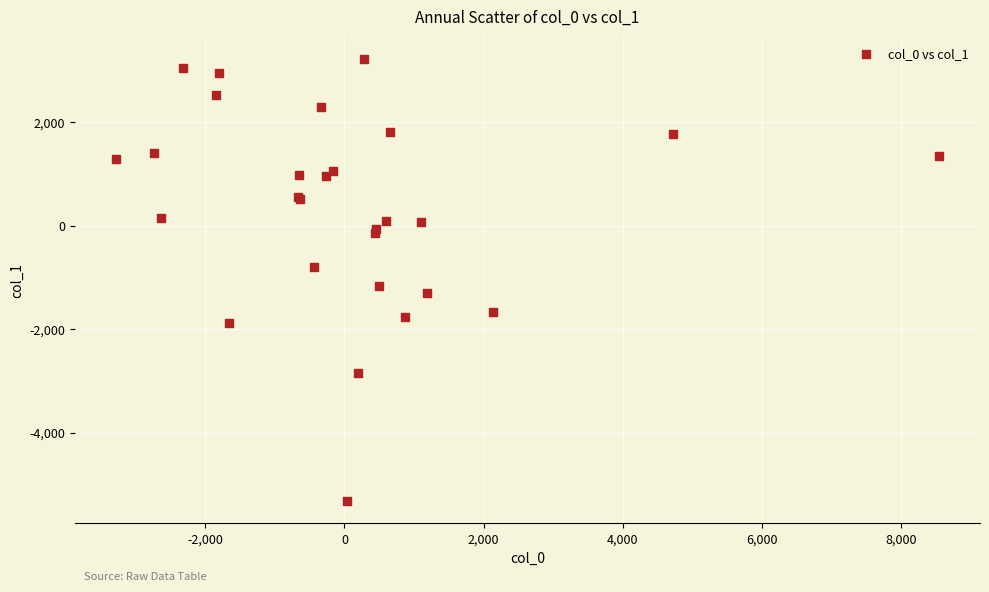

What Y value in the scatter plot is closest to -1049?

-1171.9